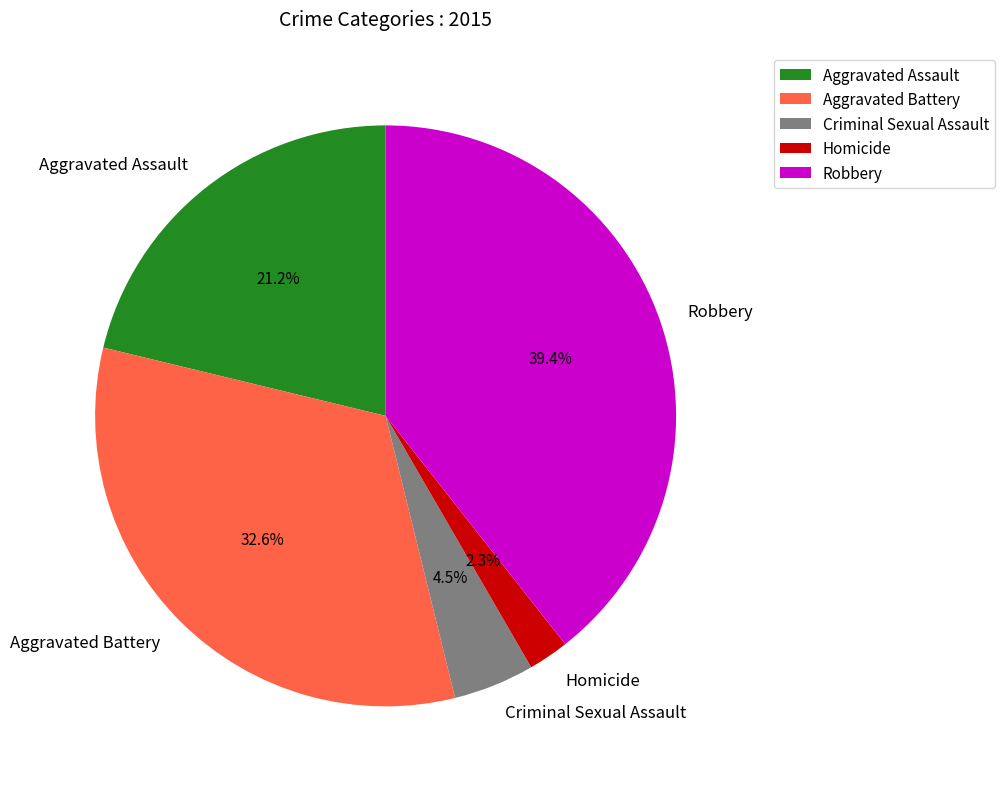

Between Homicide and Aggravated Assault, which is larger?

Aggravated Assault